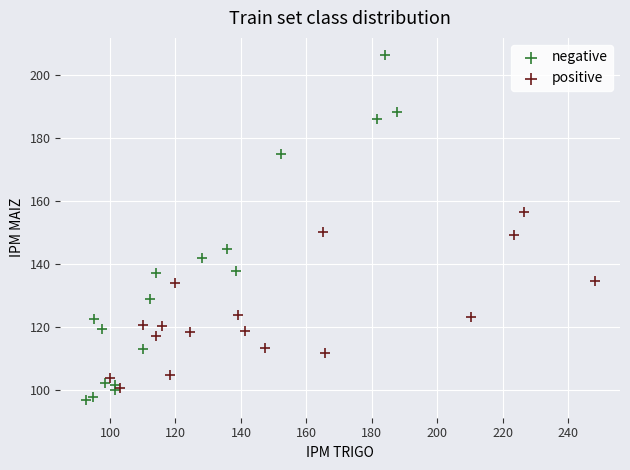

Which series has the widest spread of Y values?

negative